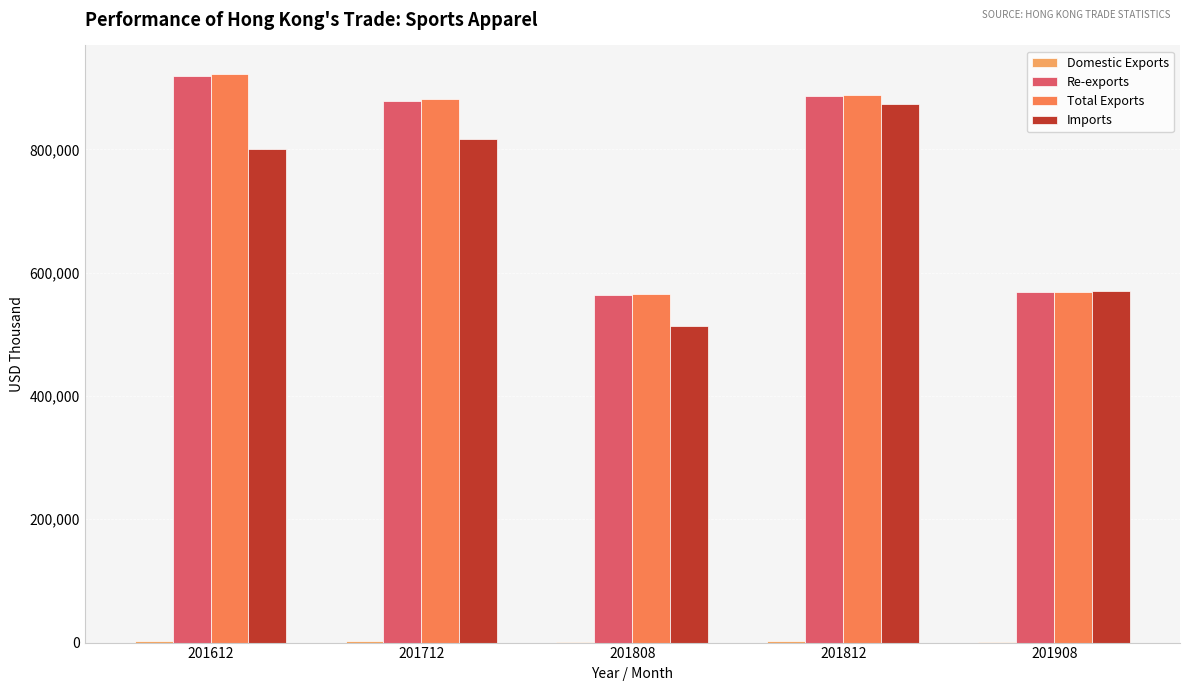

True or false: Total Exports has a value of 881542.7 at 201712.

True